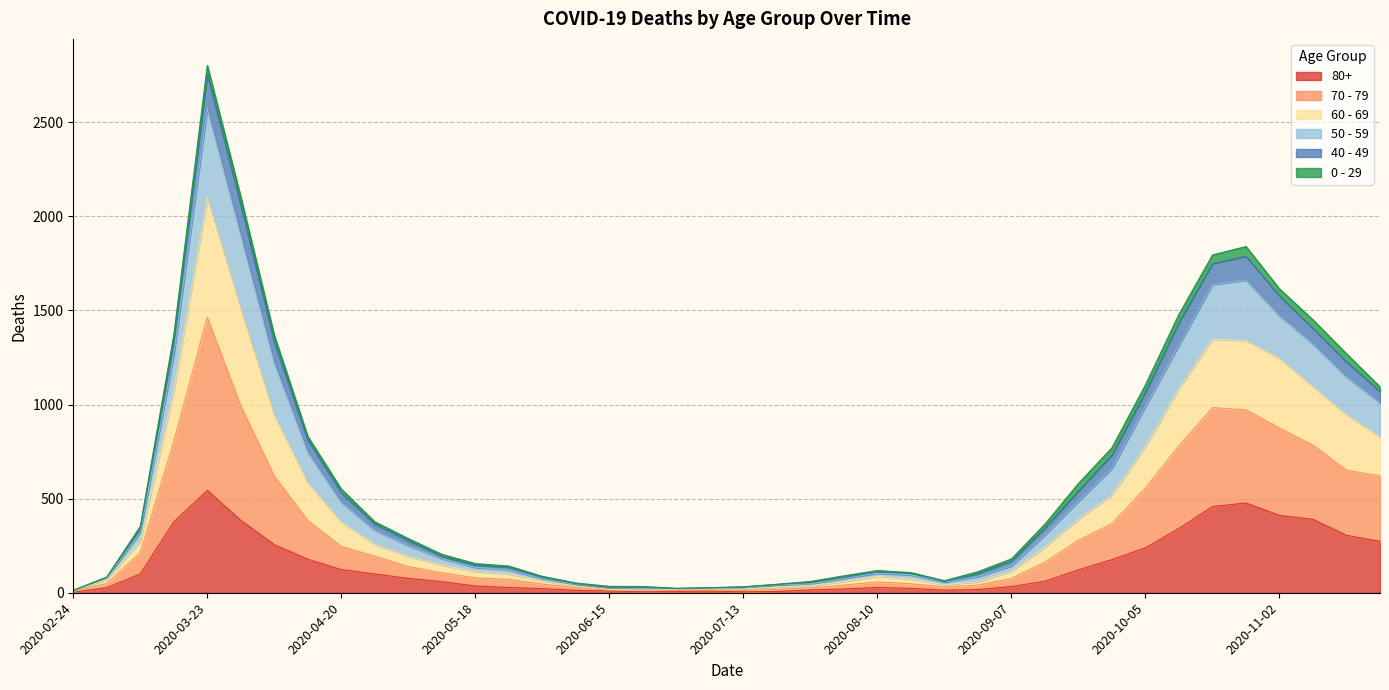

True or false: 80+ and 70 - 79 intersect in this chart.

False